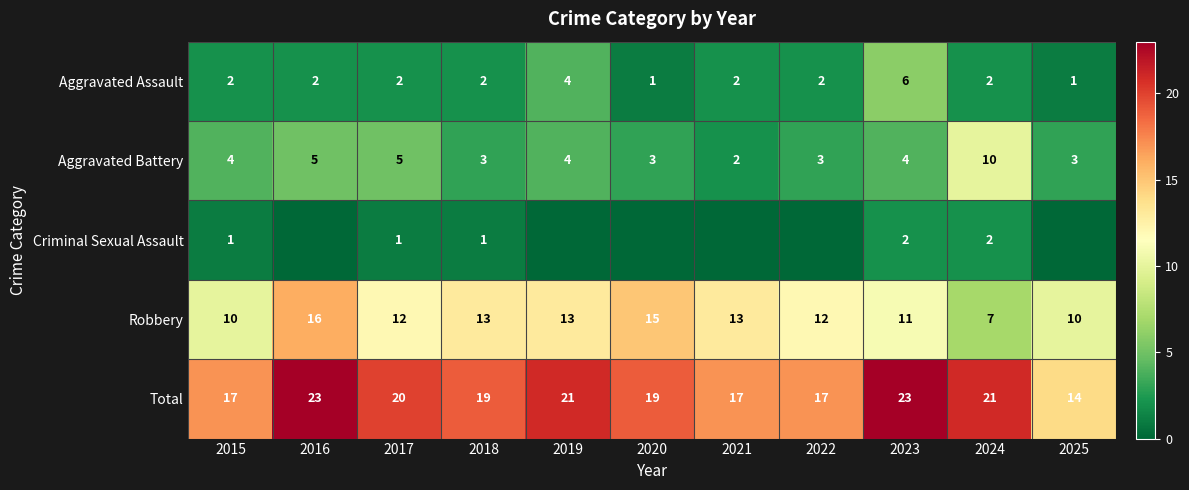

How many values in the Aggravated Assault series are below 2?

2